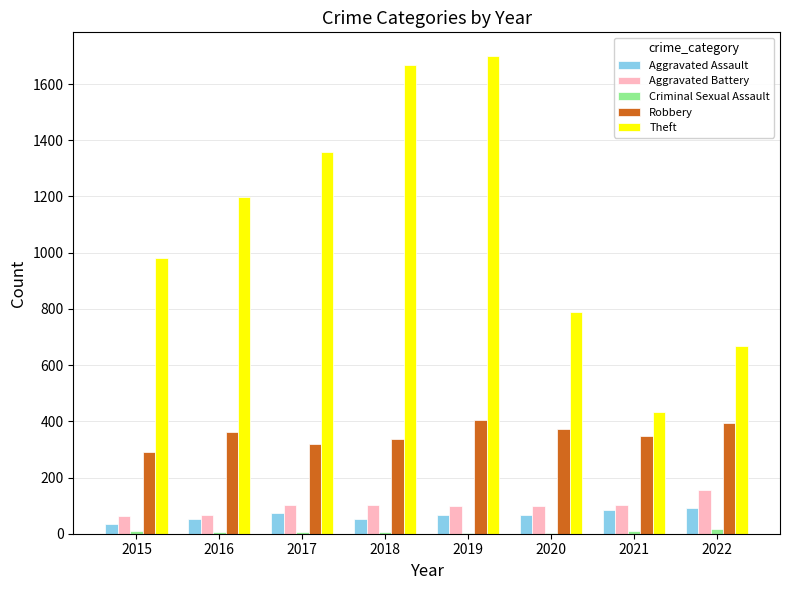

True or false: Robbery has a value of 87 at 2017.

False